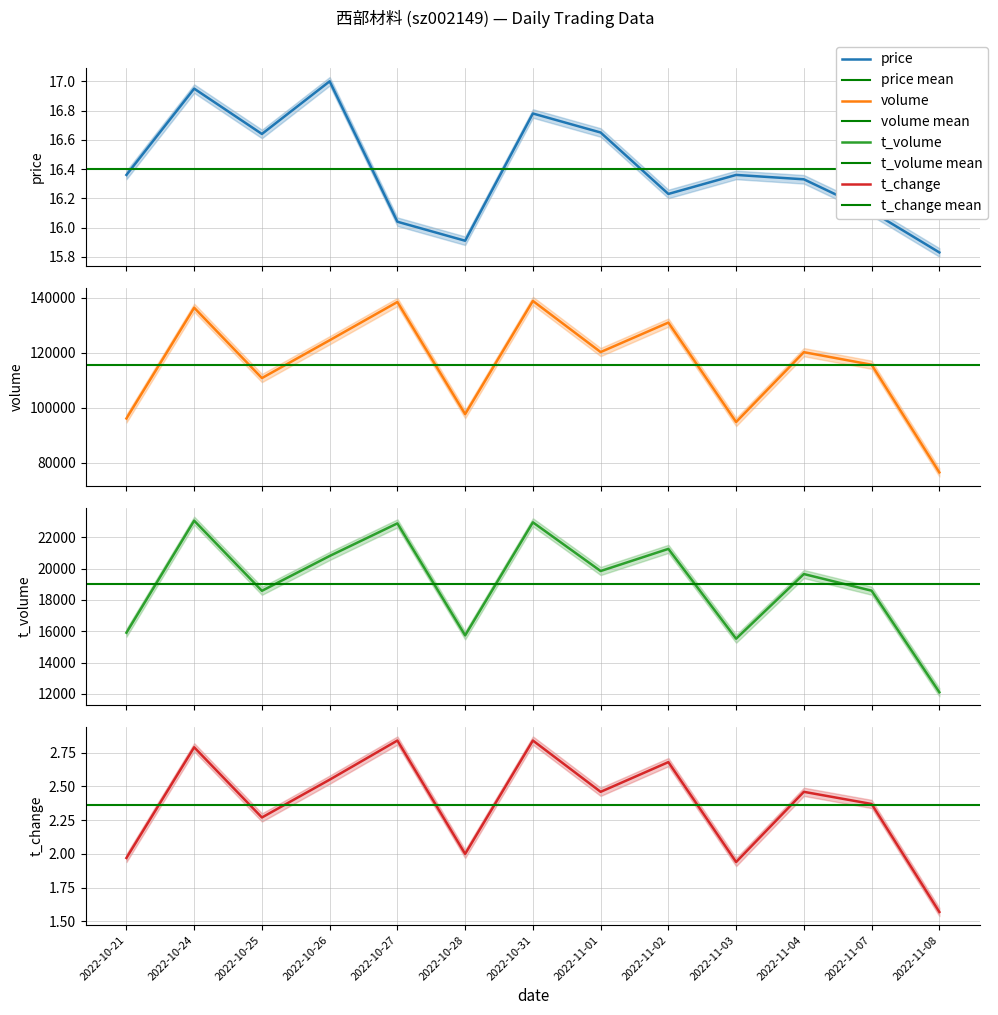

Reading right to left, transcribe all the data shown in this chart.

price: 2022-11-08=15.8	2022-11-07=16.1	2022-11-04=16.3	2022-11-03=16.4	2022-11-02=16.2	2022-11-01=16.6	2022-10-31=16.8	2022-10-28=15.9	2022-10-27=16.0	2022-10-26=17.0	2022-10-25=16.6	2022-10-24=16.9	2022-10-21=16.4
volume: 2022-11-08=76401.0	2022-11-07=115595.0	2022-11-04=120167.0	2022-11-03=94749.0	2022-11-02=130940.0	2022-11-01=120209.0	2022-10-31=138821.0	2022-10-28=97607.0	2022-10-27=138434.0	2022-10-26=124509.0	2022-10-25=110741.0	2022-10-24=136349.0	2022-10-21=96033.0
t_volume: 2022-11-08=12102.0	2022-11-07=18585.0	2022-11-04=19647.0	2022-11-03=15519.0	2022-11-02=21253.0	2022-11-01=19840.0	2022-10-31=22949.0	2022-10-28=15732.0	2022-10-27=22882.0	2022-10-26=20801.0	2022-10-25=18577.0	2022-10-24=23054.0	2022-10-21=15902.0
t_change: 2022-11-08=1.6	2022-11-07=2.4	2022-11-04=2.5	2022-11-03=1.9	2022-11-02=2.7	2022-11-01=2.5	2022-10-31=2.8	2022-10-28=2.0	2022-10-27=2.8	2022-10-26=2.5	2022-10-25=2.3	2022-10-24=2.8	2022-10-21=2.0